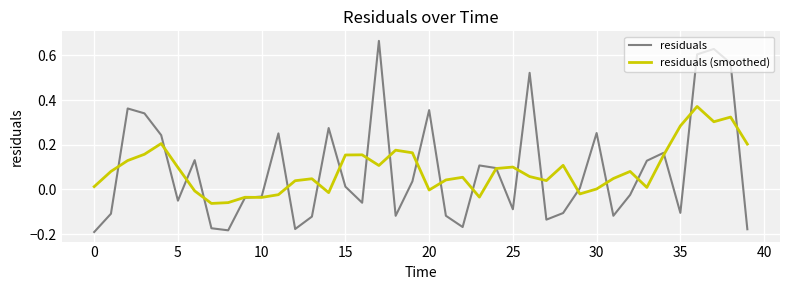

Rank the series by their maximum value, from highest to lowest.

residuals, residuals (smoothed)